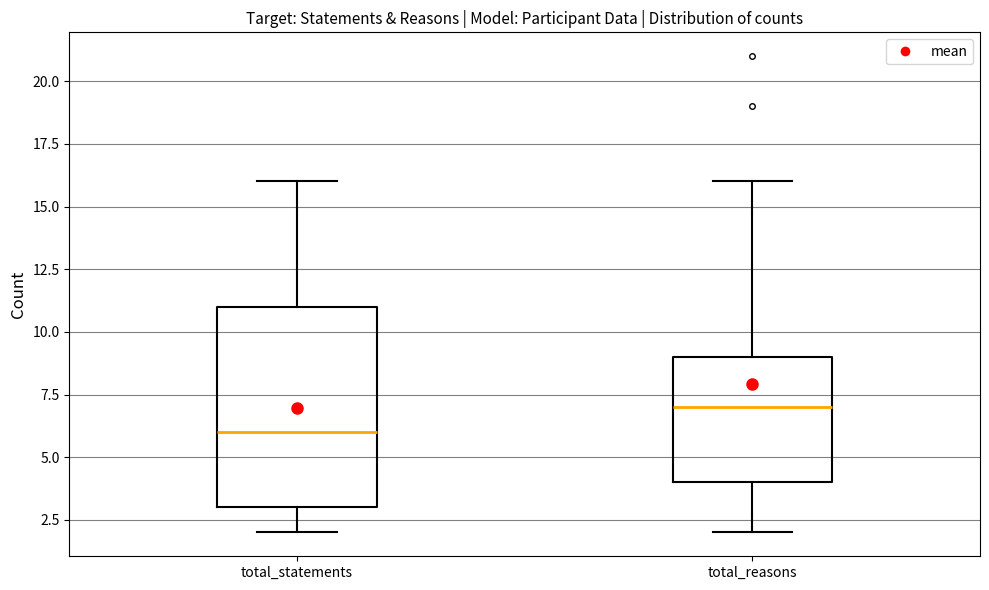

Comparing the boxes themselves (not the whiskers), which one is the tallest?

total_statements